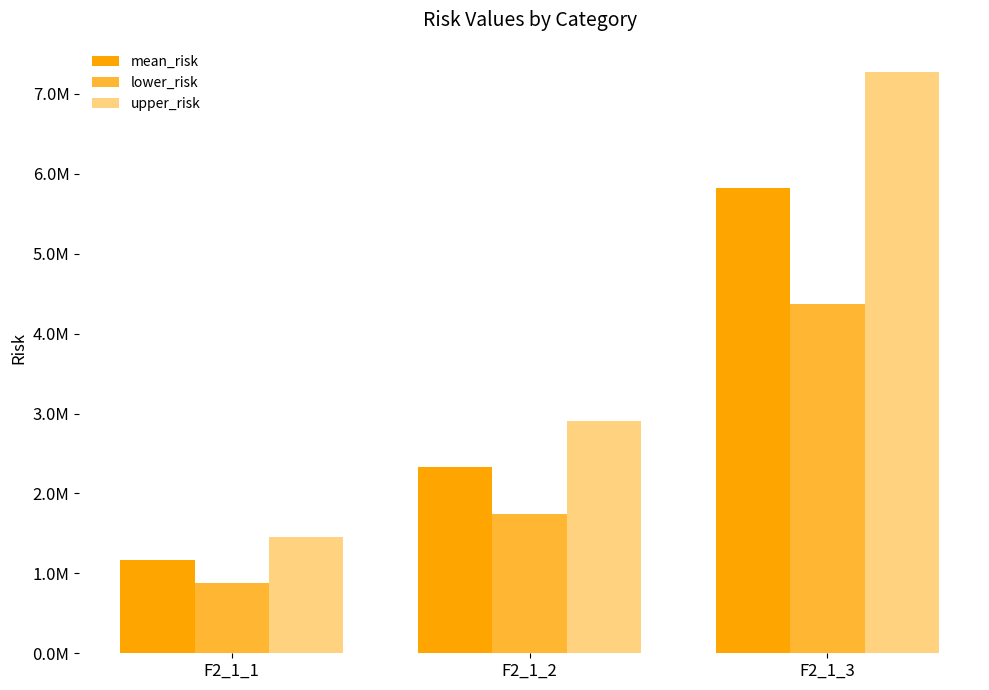

Does the chart contain stacked bars?

No